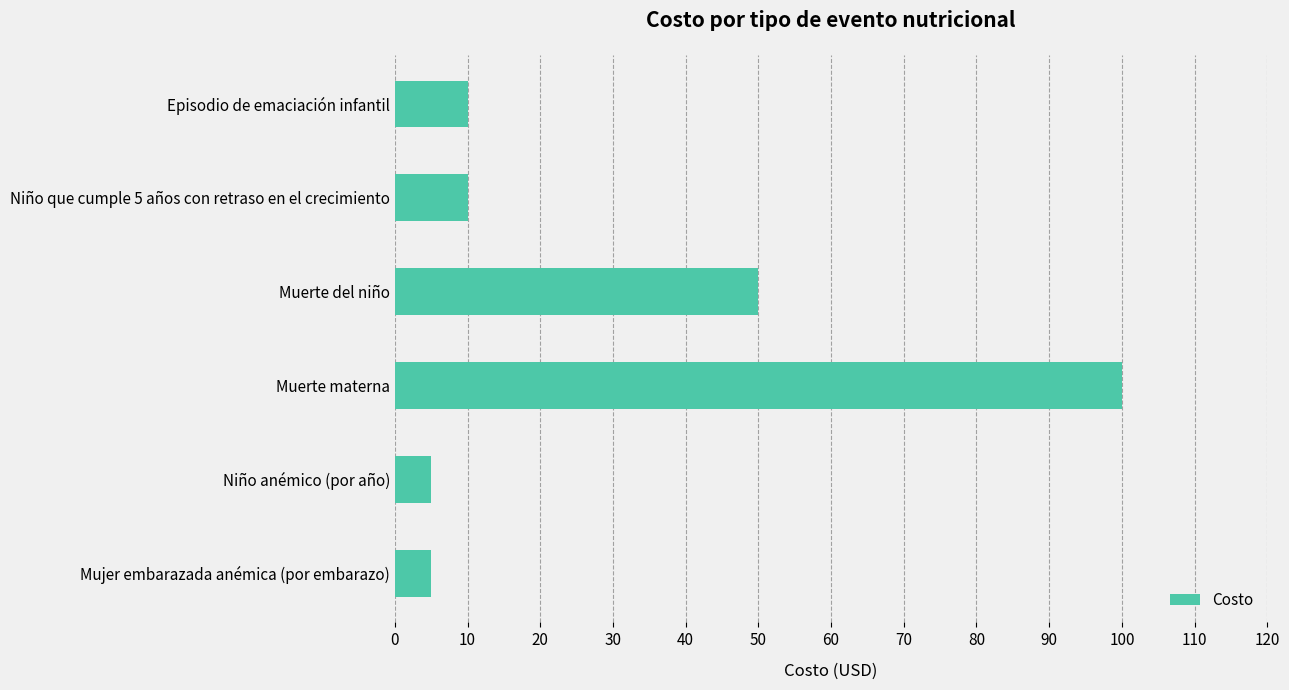

Reading bottom to top, transcribe all the data shown in this chart.

Mujer embarazada anémica (por embarazo)=5	Niño anémico (por año)=5	Muerte materna=100	Muerte del niño=50	Niño que cumple 5 años con retraso en el crecimiento=10	Episodio de emaciación infantil=10